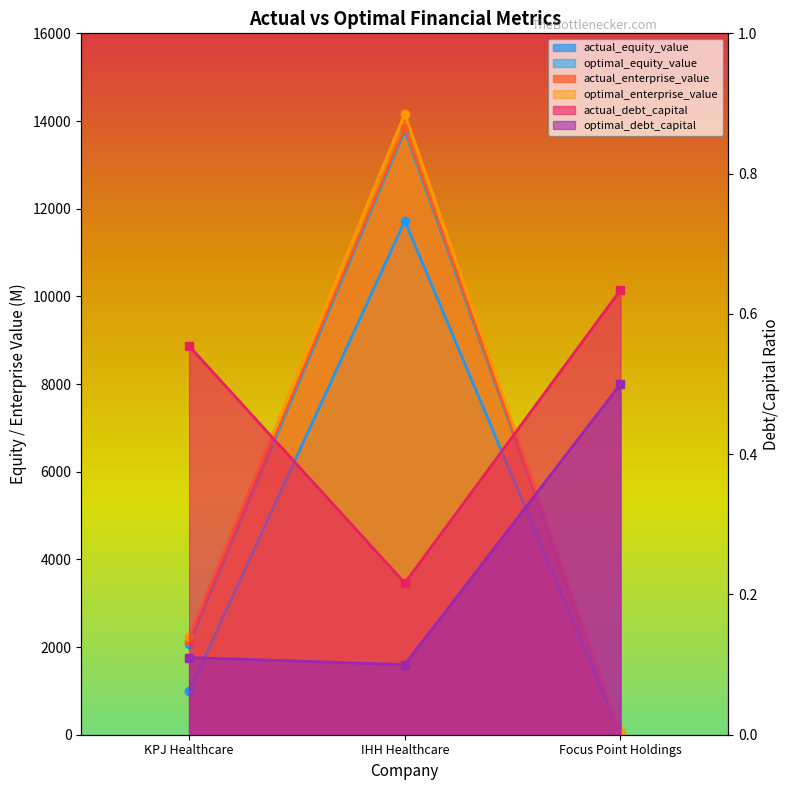

Does the chart have visible grid lines?

No